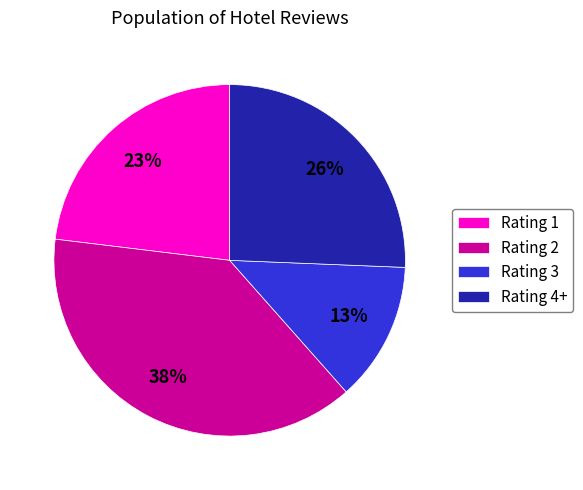

How many segments does this pie chart have?

4